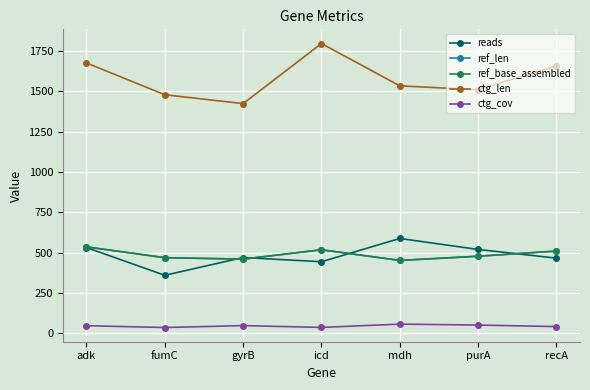

How many data points in ref_len are less than 478?

3